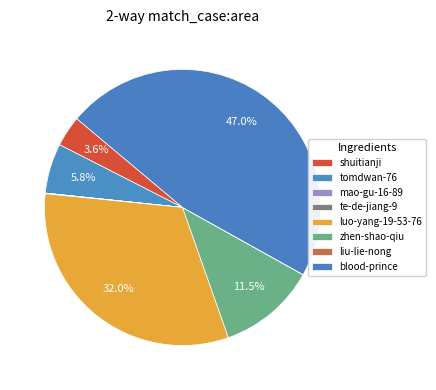

How many slices are in this pie chart?

8